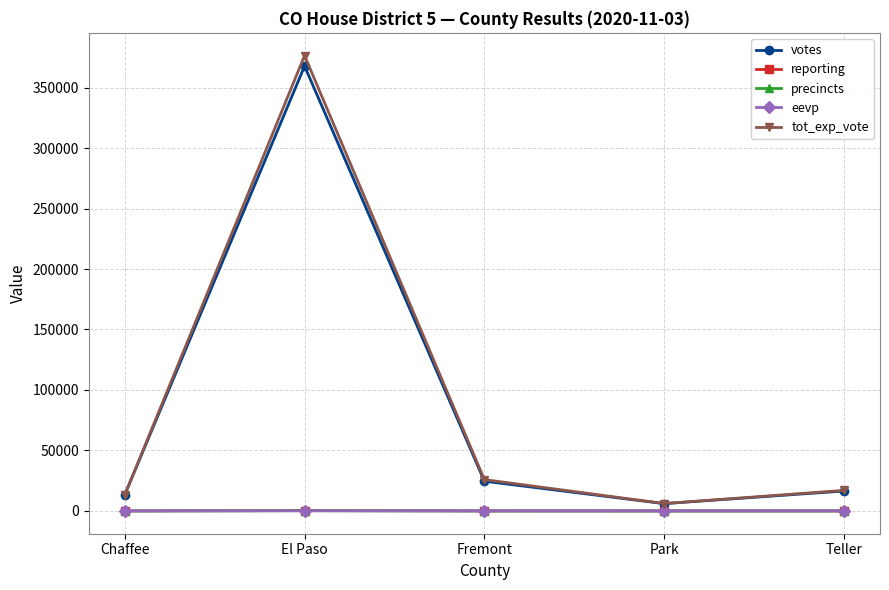

At how many categories does at least one series exceed 96448?

1